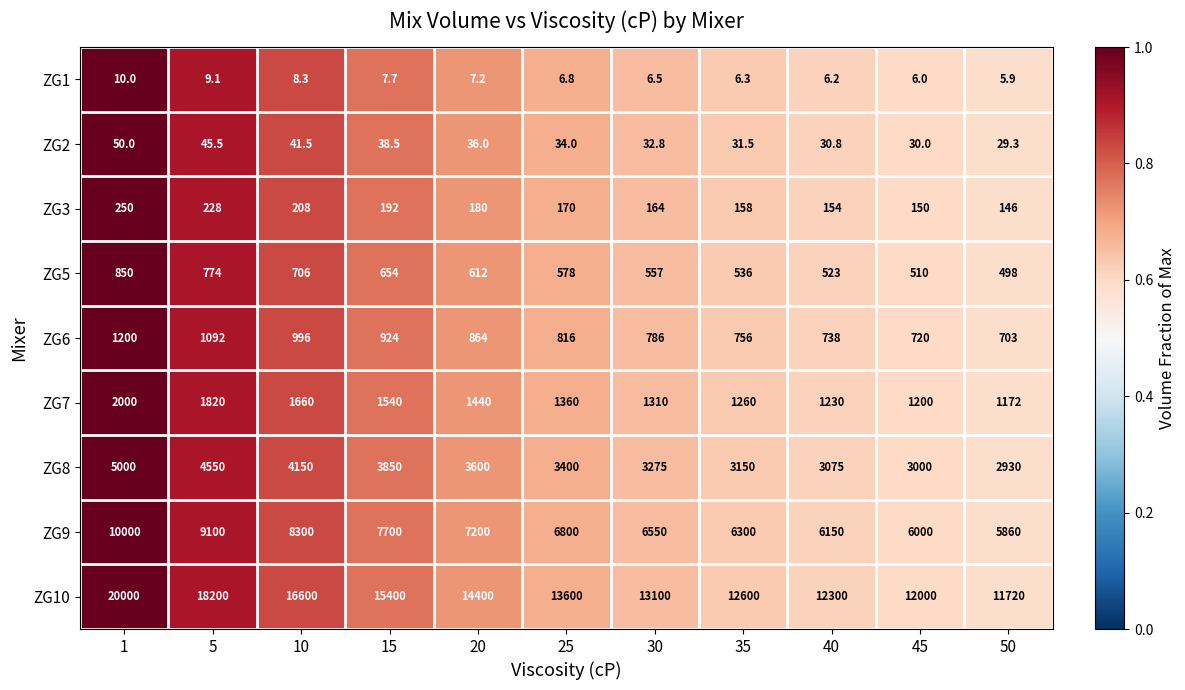

Which series has the largest total across all categories?

ZG10